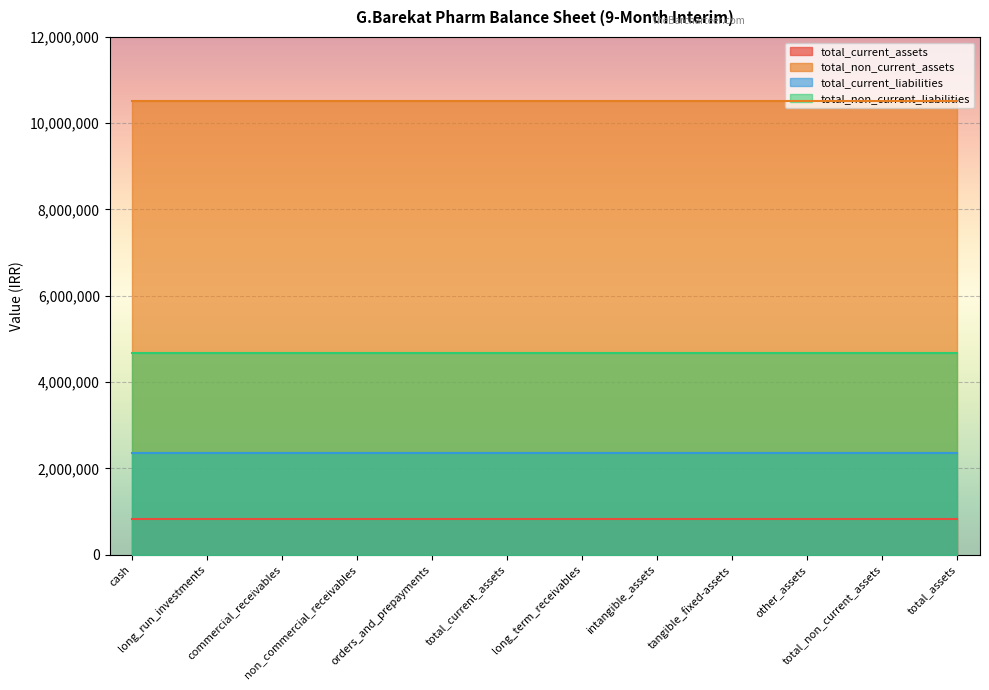

How many distinct data groups are displayed?

4